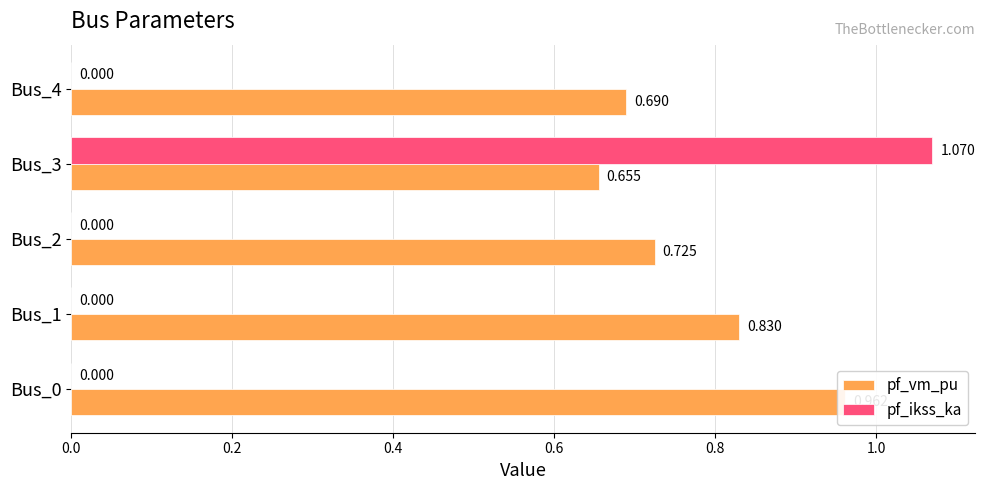

Rank the series by their maximum value, from highest to lowest.

pf_ikss_ka, pf_vm_pu